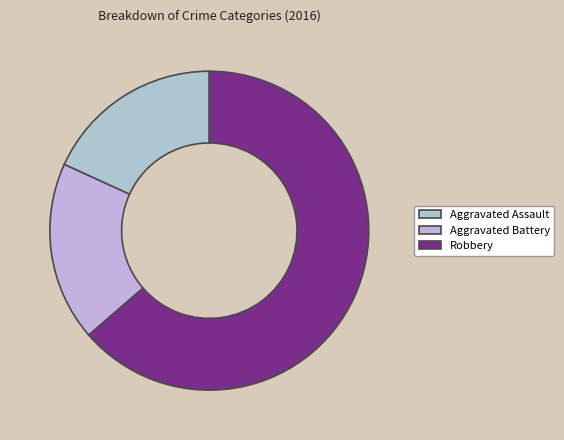

Count the number of slices in the pie.

3